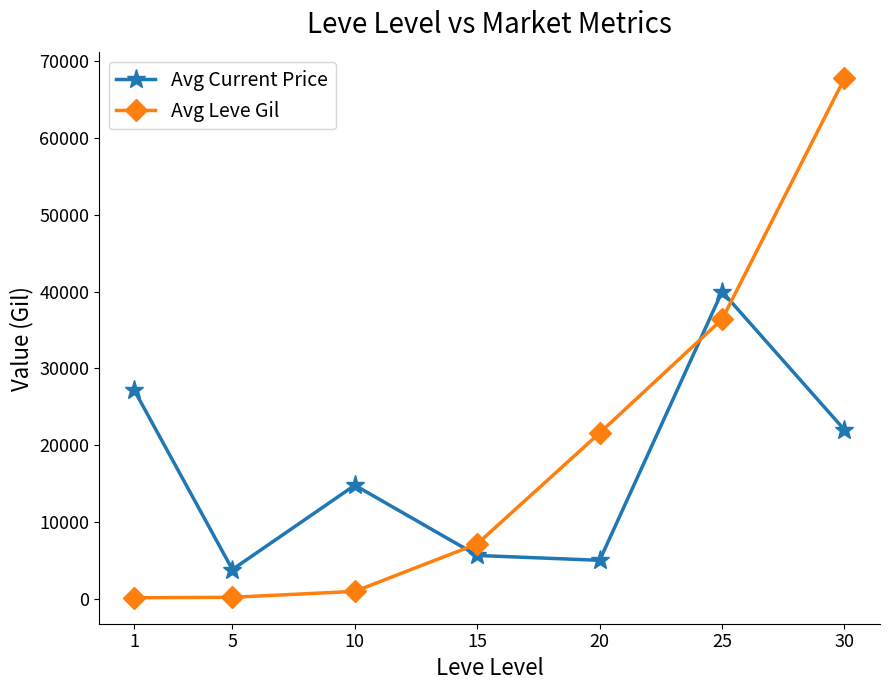

What is the difference between the second highest and minimum values in the Avg Current Price series?

23295.0